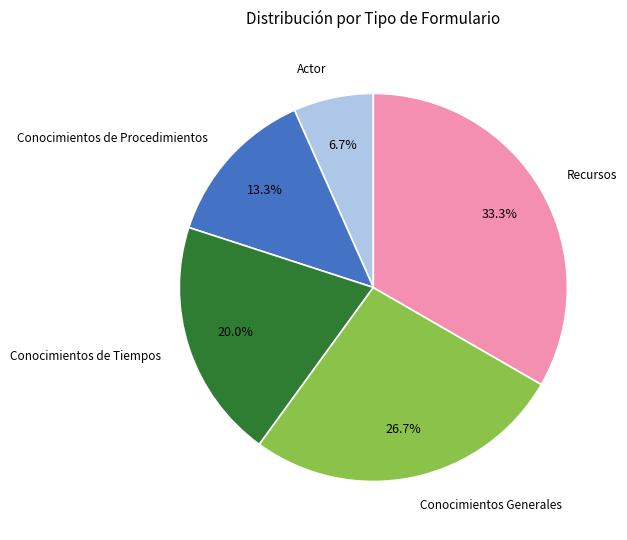

Is there any slice that represents more than half of the pie?

No